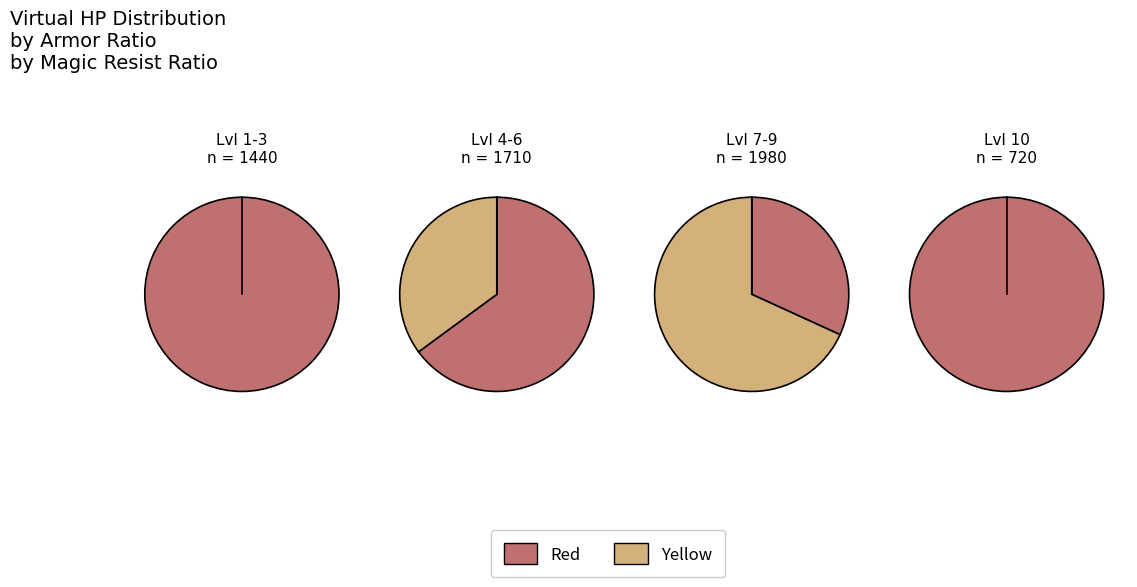

To the nearest percent, what percentage of the pie is 10?

12%